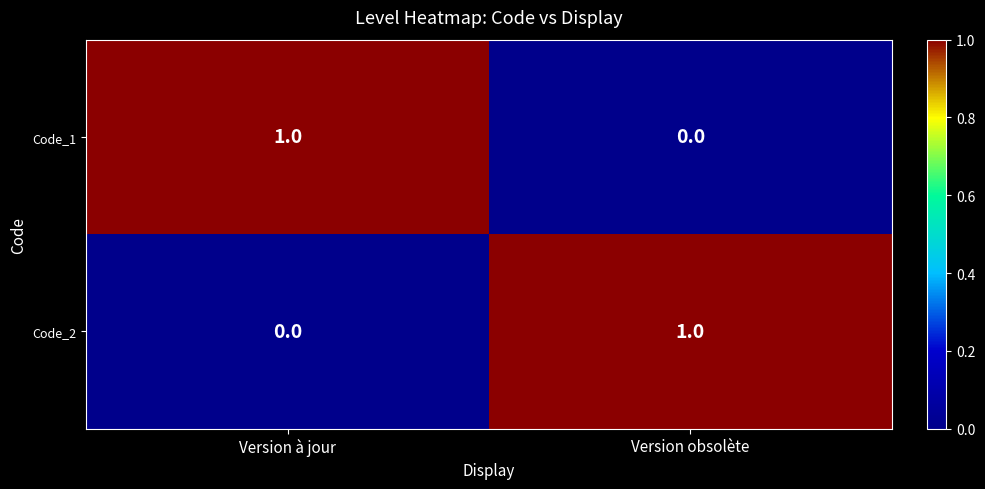

Count the number of categories in the chart.

2